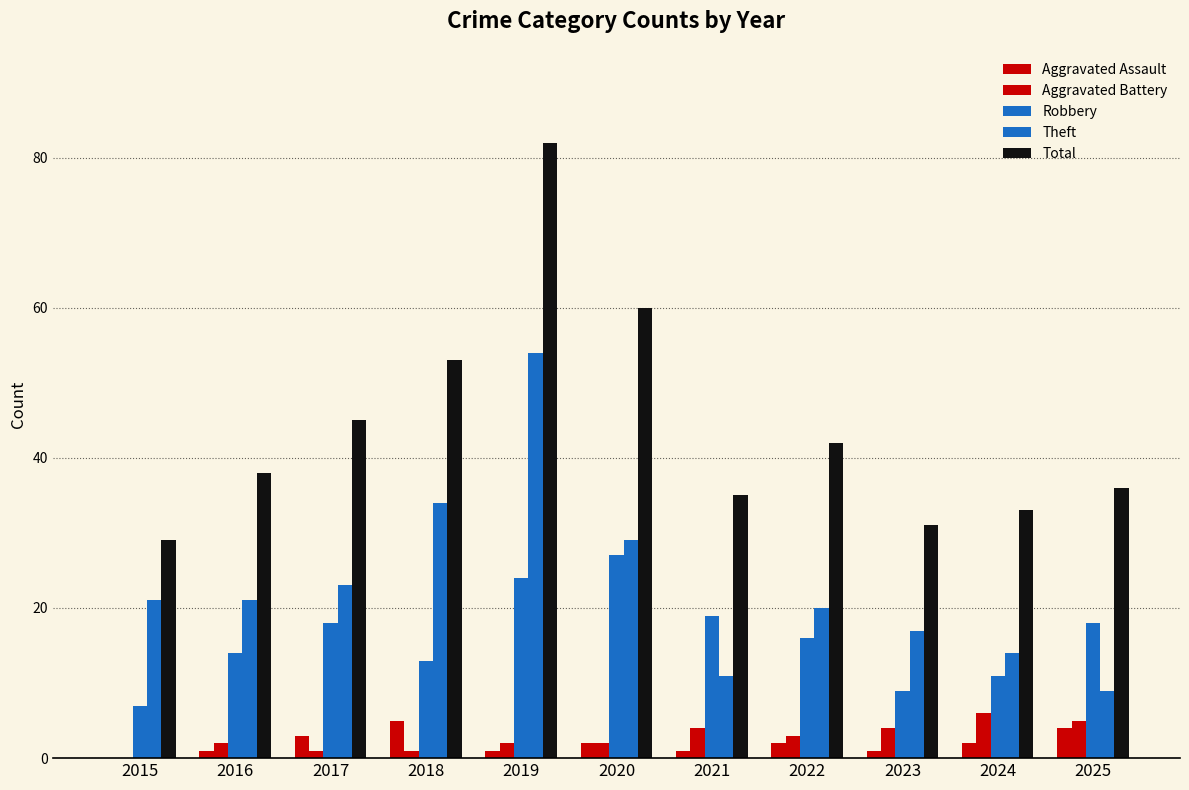

How many Aggravated Assault values are between 1 and 3?

8